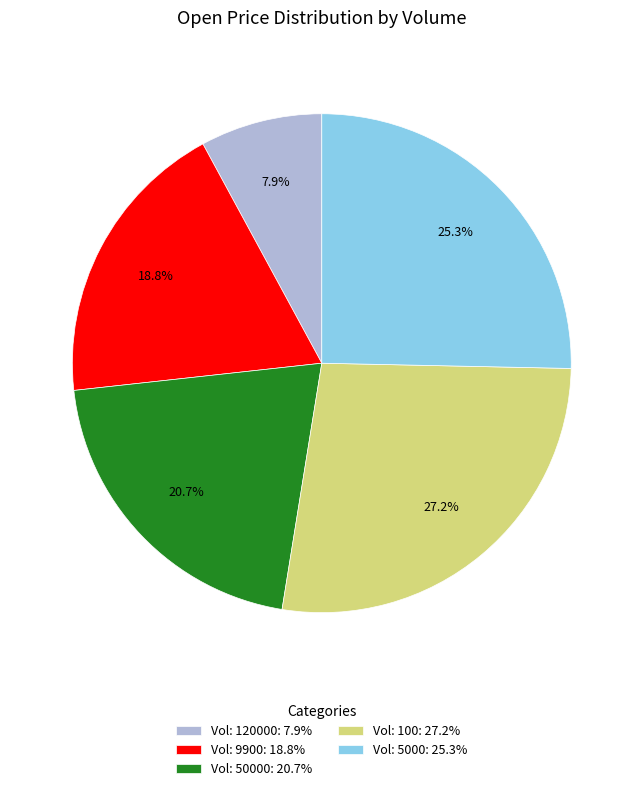

Rank the categories by value from highest to lowest.

Vol: 100: 27.2%, Vol: 5000: 25.3%, Vol: 50000: 20.7%, Vol: 9900: 18.8%, Vol: 120000: 7.9%